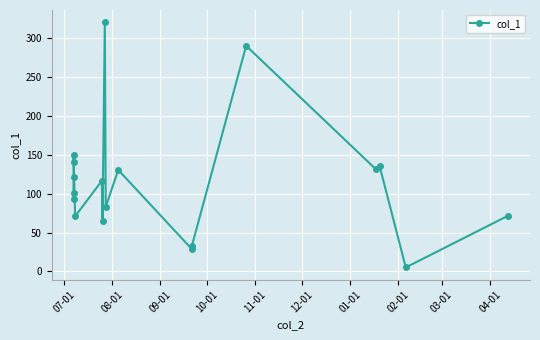

What is the sum of all values?

2088.6